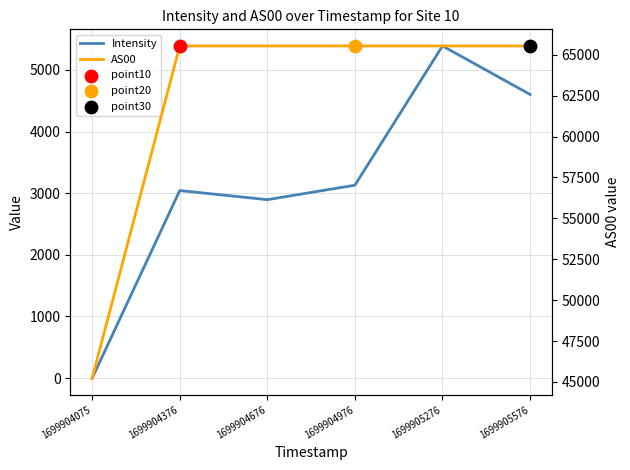

Is the value of Intensity at 1699904976 greater than the value of AS00 at 1699905576?

No